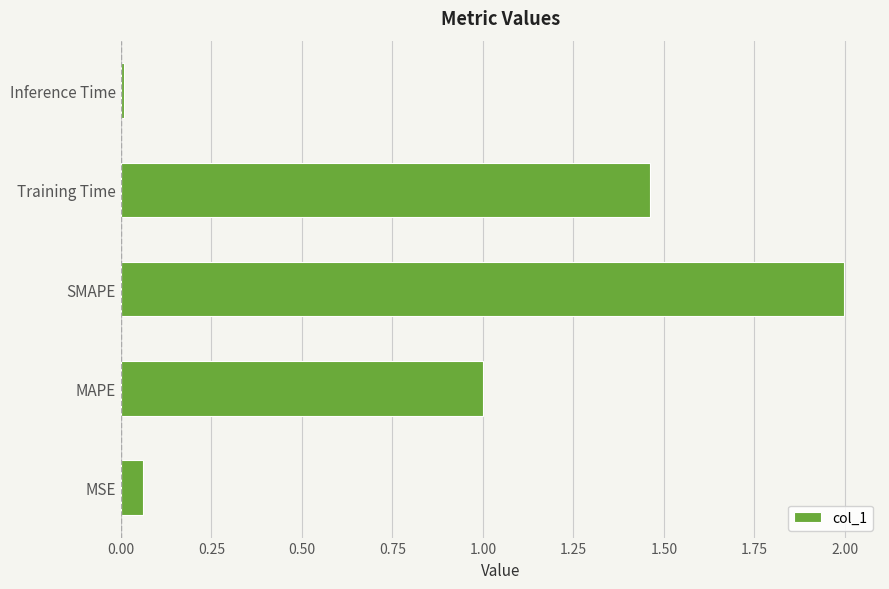

List the labels in order of value, smallest first.

Inference Time, MSE, MAPE, Training Time, SMAPE